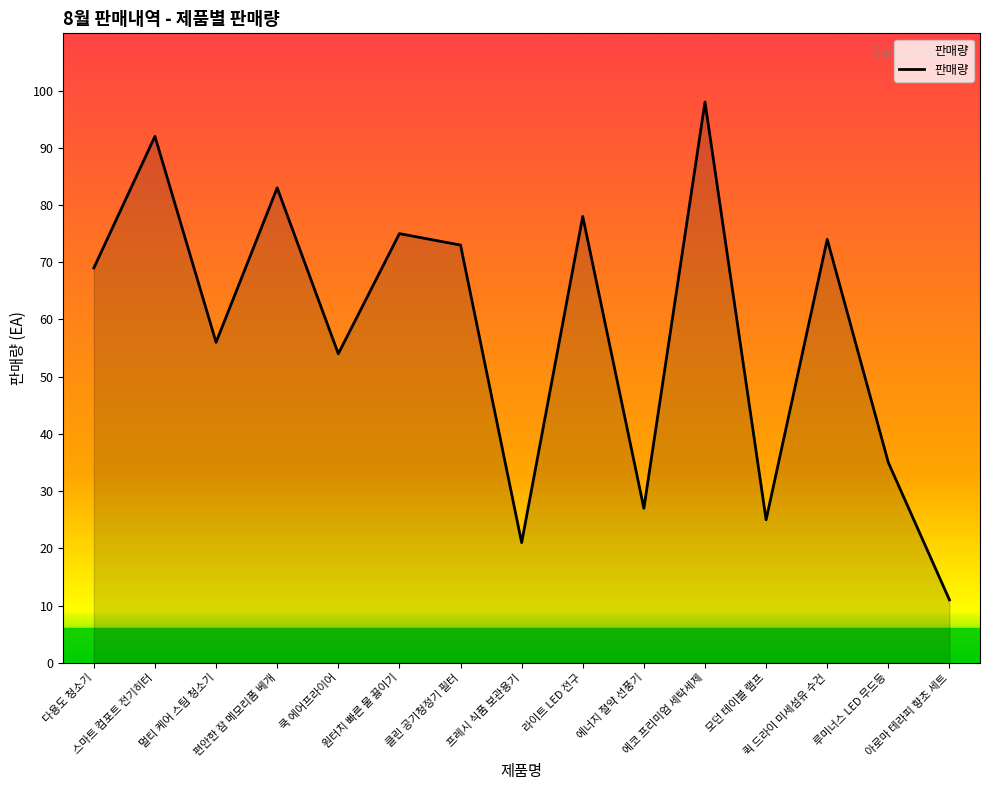

What is the maximum value shown in the chart?

98